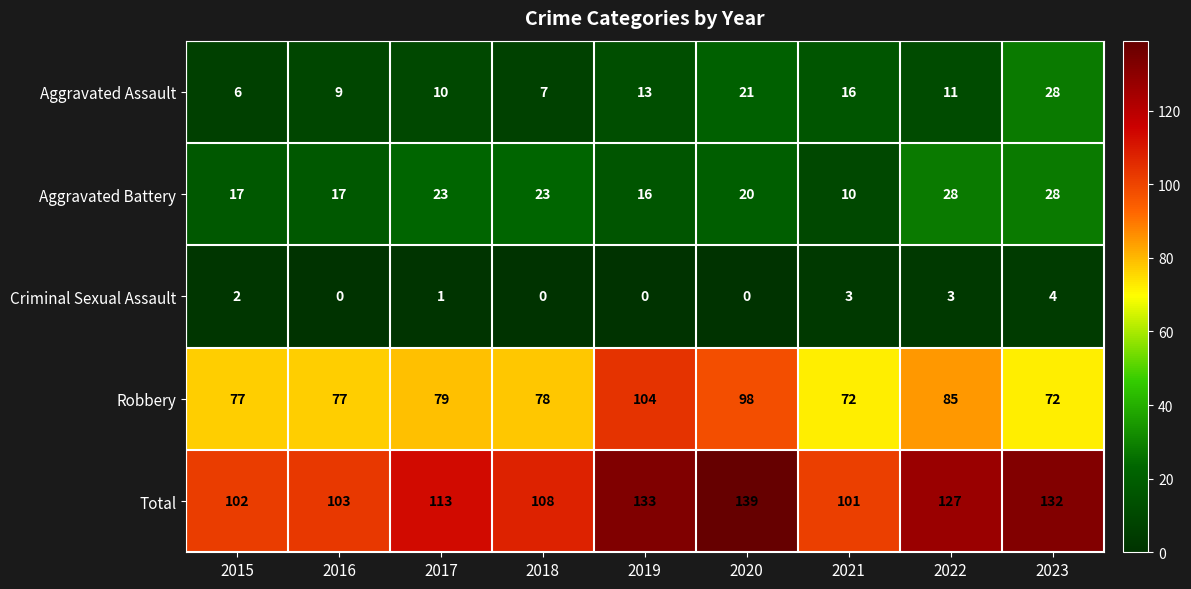

What is the difference between the maximum and minimum values in the Total series?

38